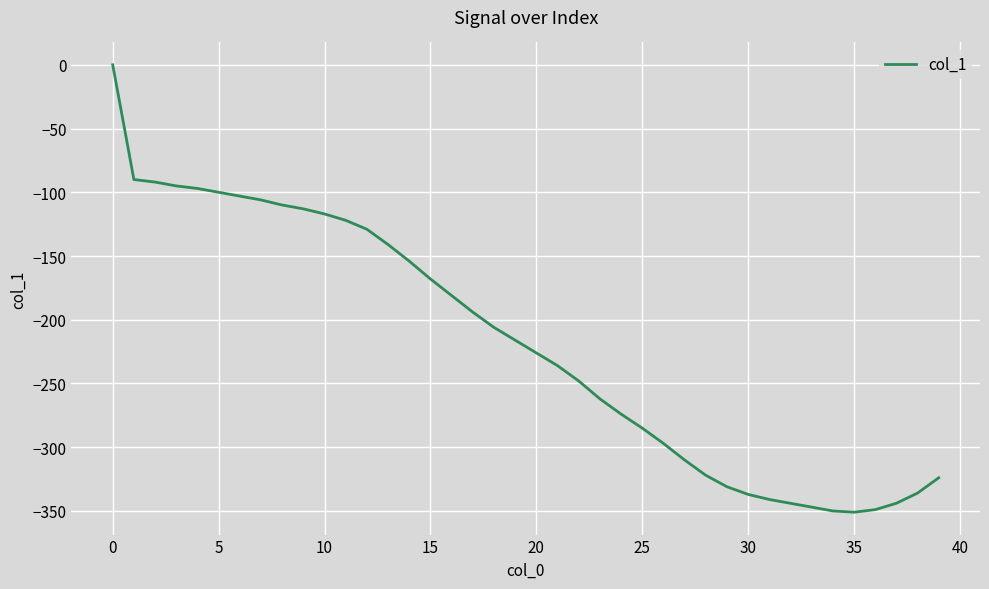

Count the number of values greater than -216.

19